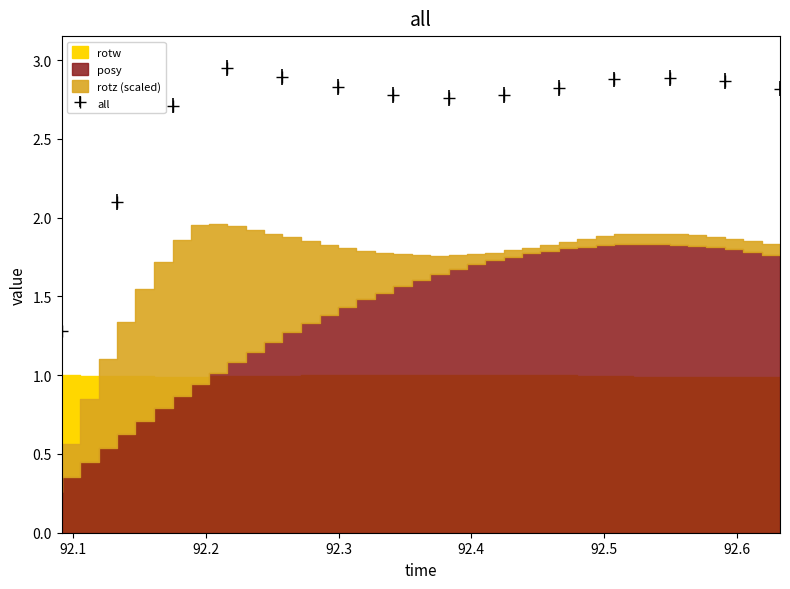

What is the lowest value of the all series?

1.3